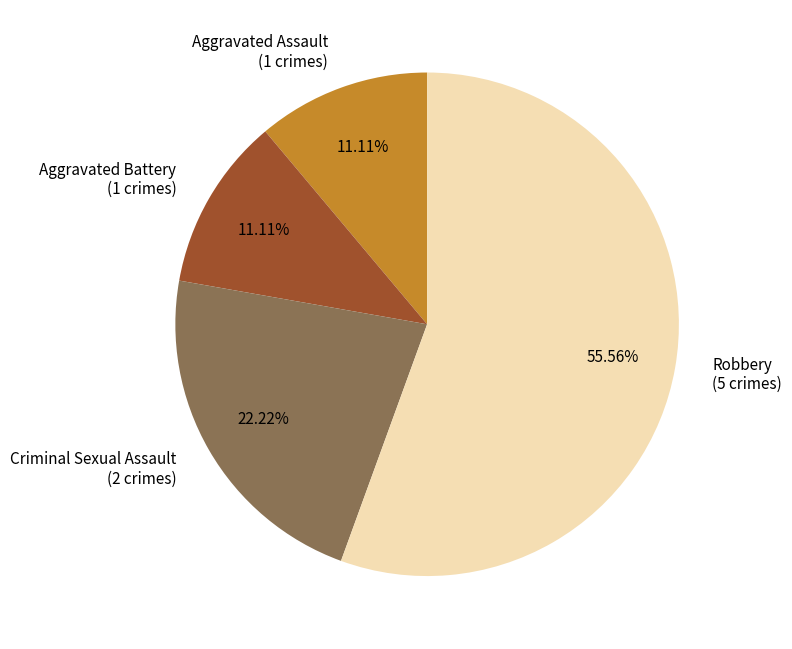

Is there a majority slice in this chart?

Yes